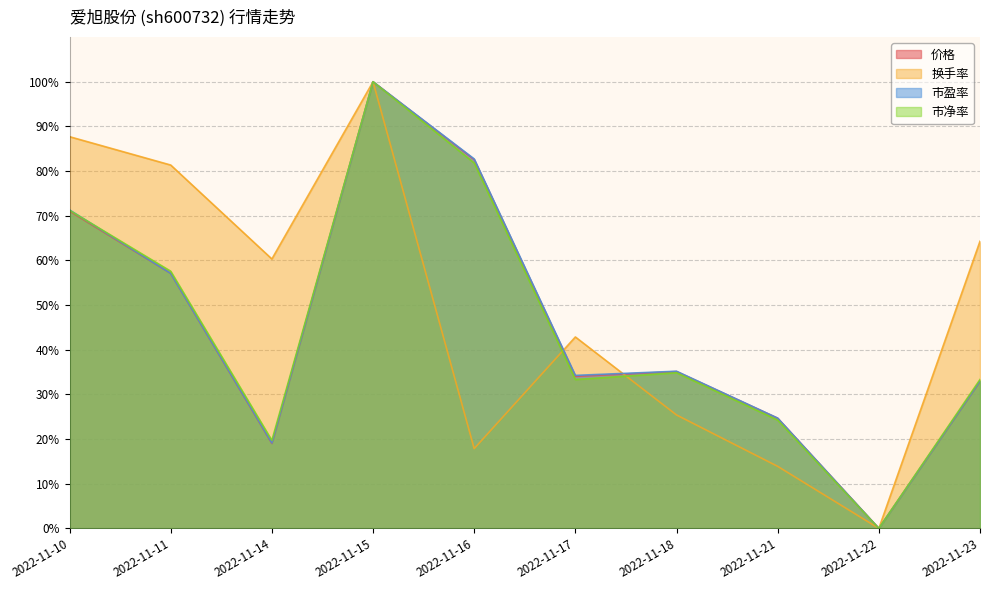

What is the maximum value for 换手率?

100.0